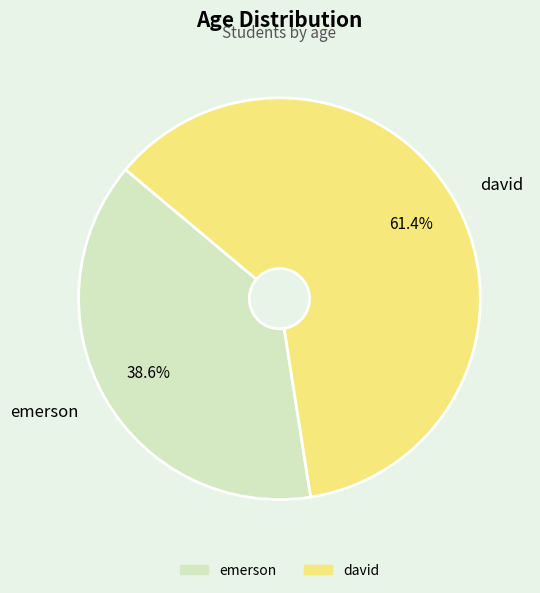

What is the ratio of the value at emerson to the value at david?

0.6